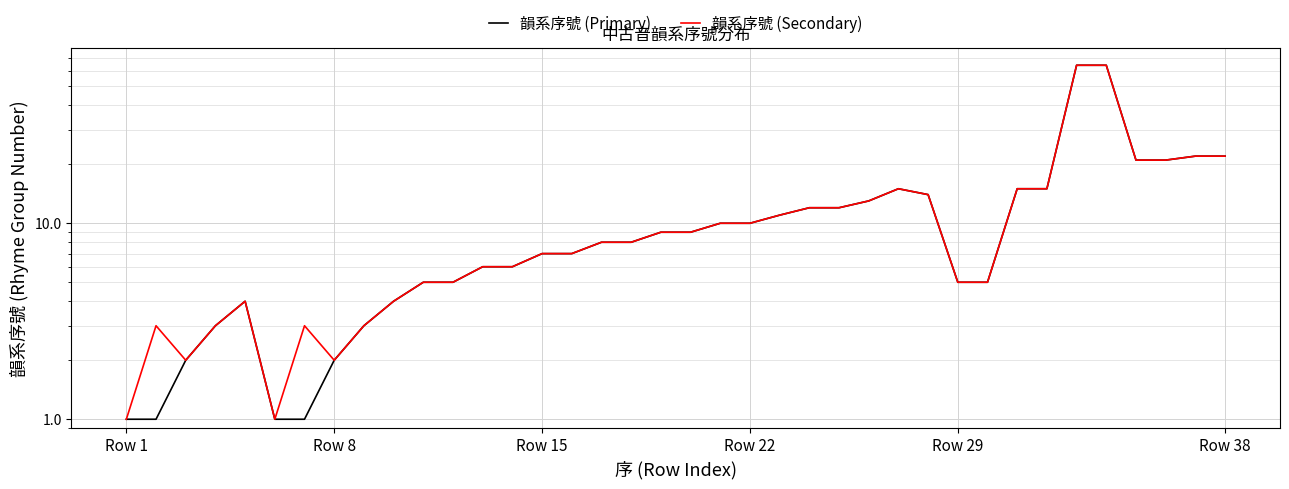

How many values in the 韻系序號 (Primary) series exceed 8?

18